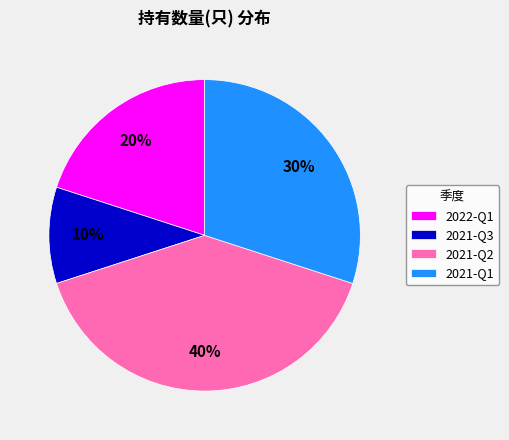

Does 2021-Q1 represent more than half of the total?

No